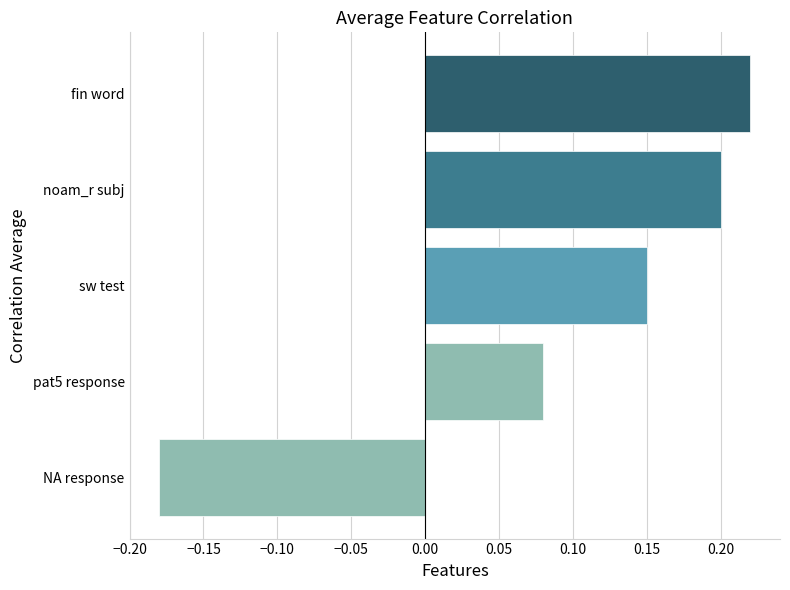

What is the sum of all values?

0.5